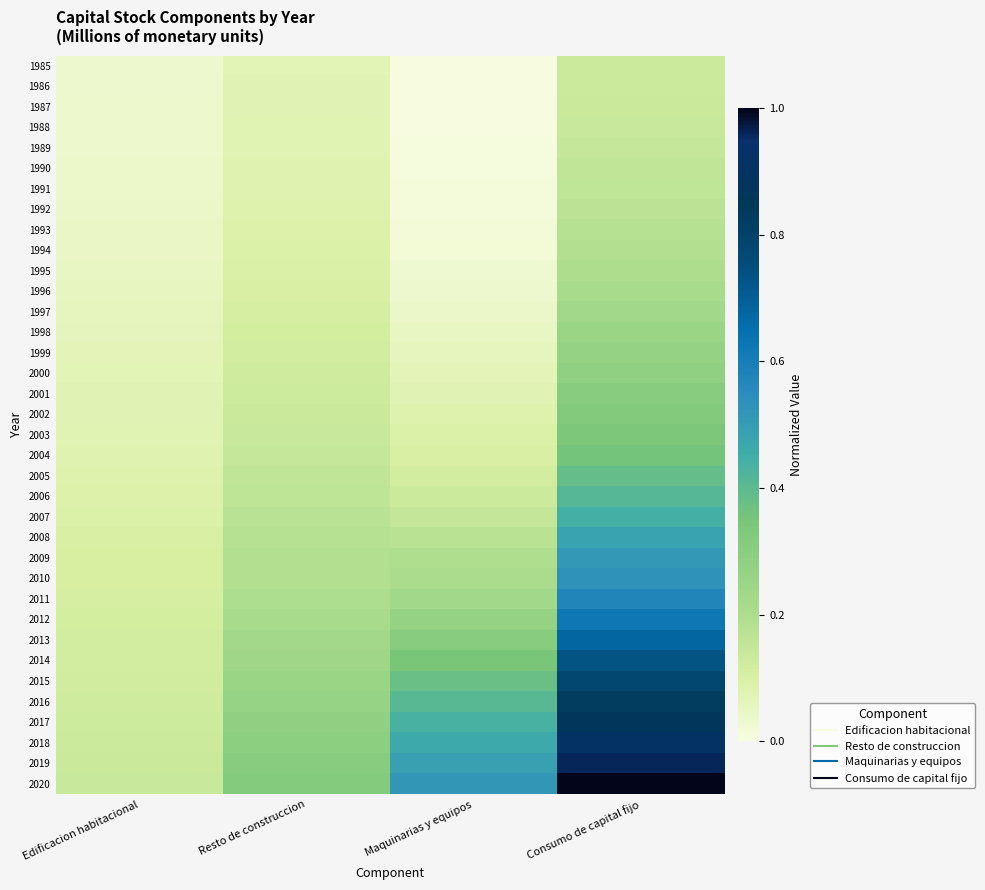

What is the spread (max minus min) of values at Resto de construccion?

0.2